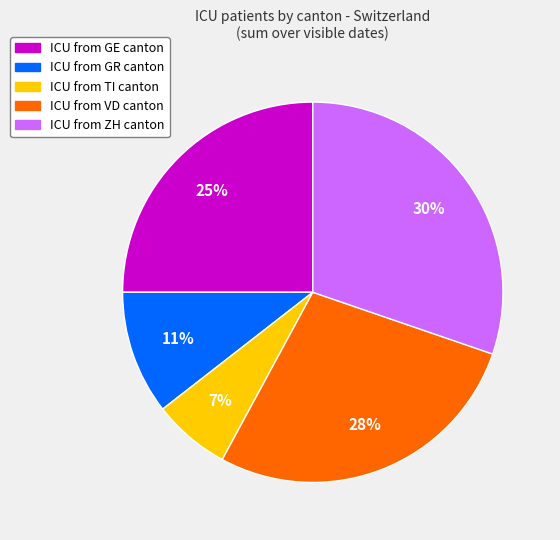

Is there a majority slice in this chart?

No